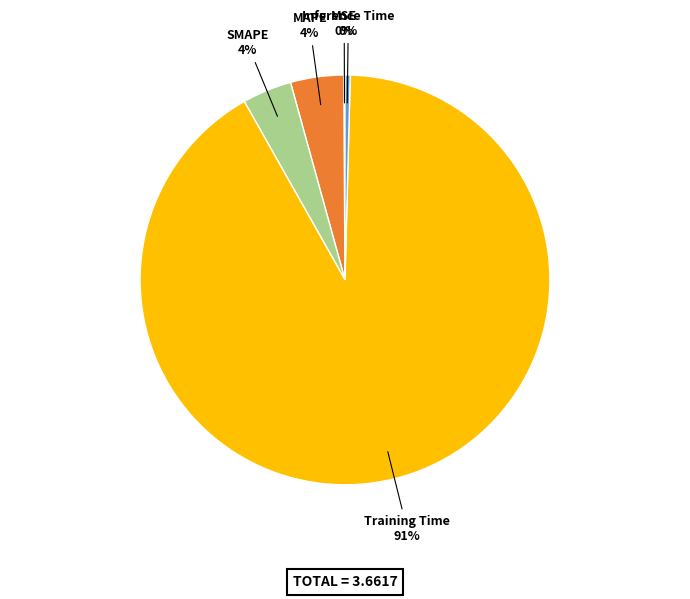

To the nearest percent, what percentage of the pie is MAPE?

4%